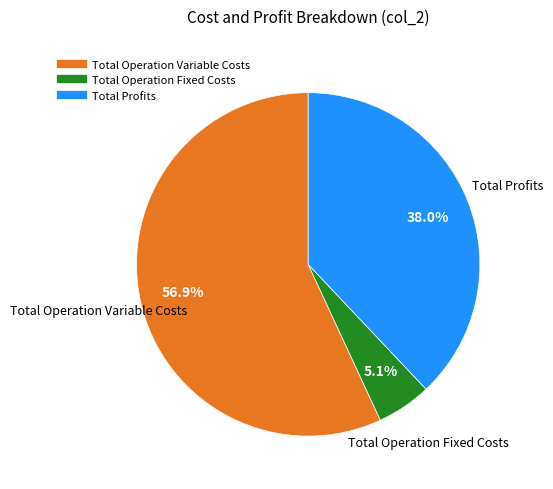

Is there a majority slice in this chart?

Yes